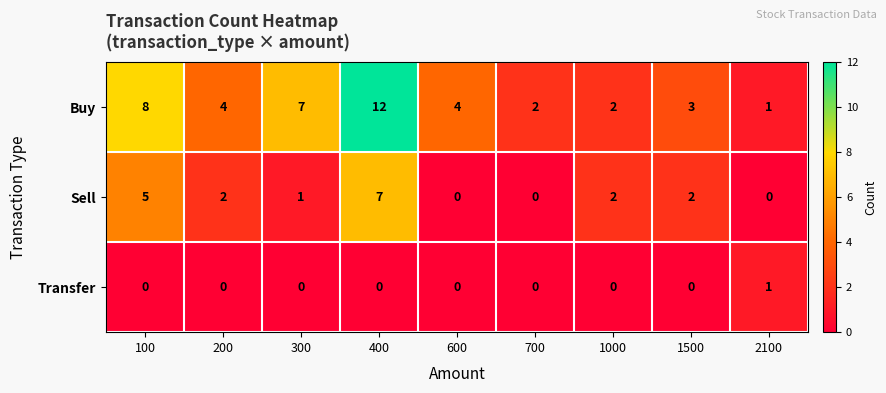

At how many categories does at least one series exceed 9?

1